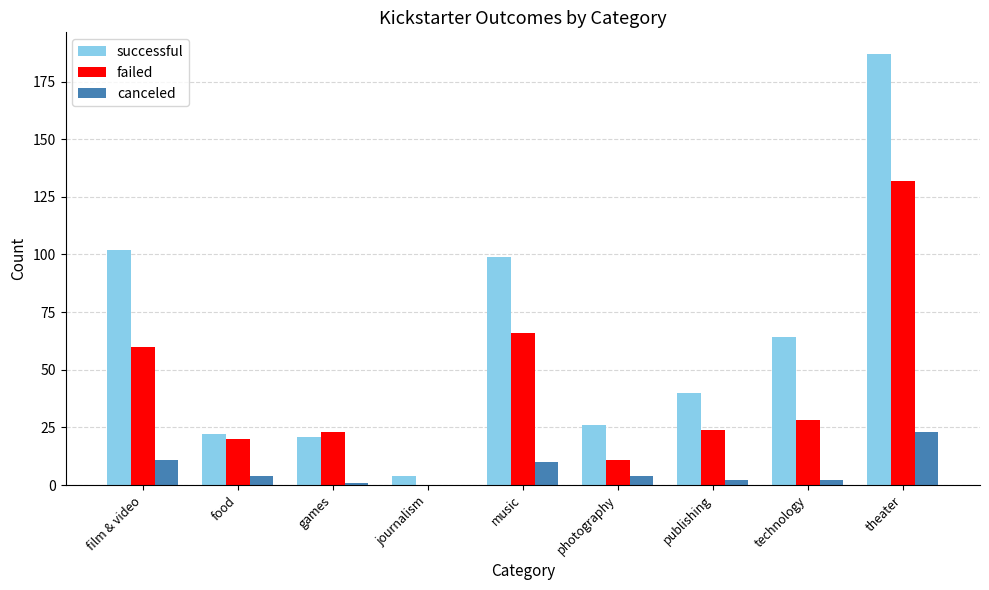

How many values in canceled are above zero?

8